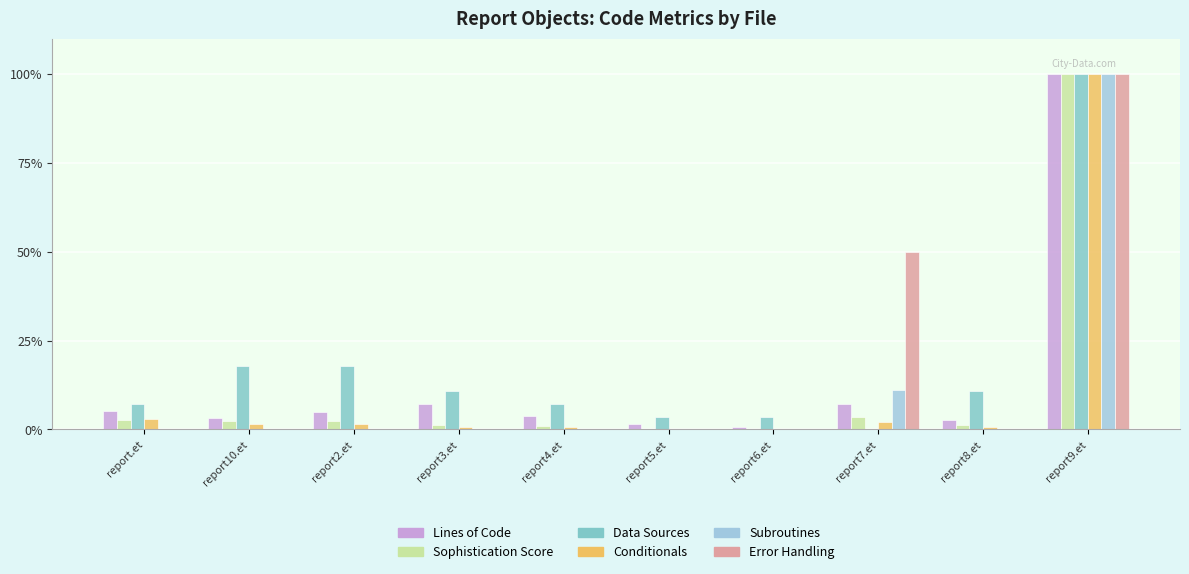

Is the value of Sophistication Score at report.et greater than the value of Lines of Code at report.et?

No